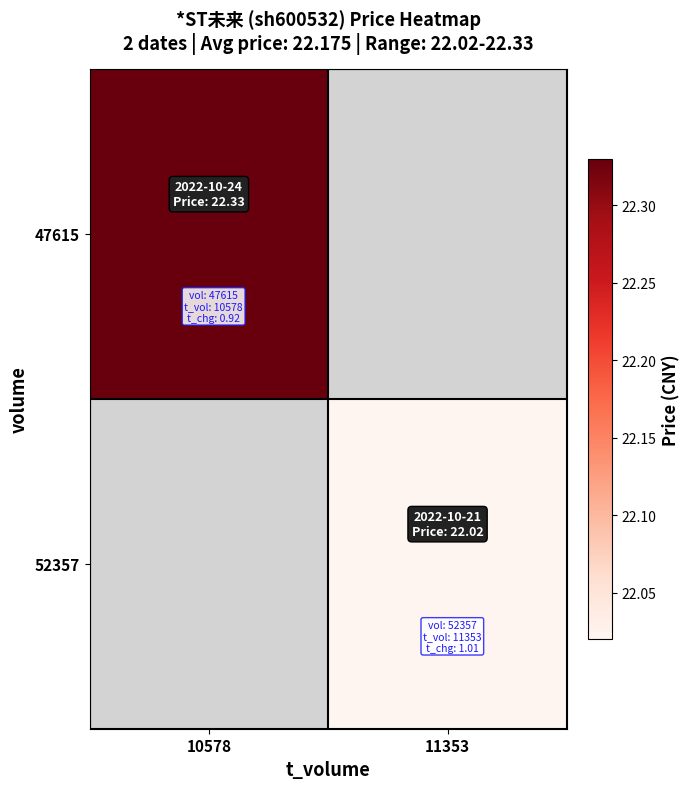

Count the number of data series in this chart.

2